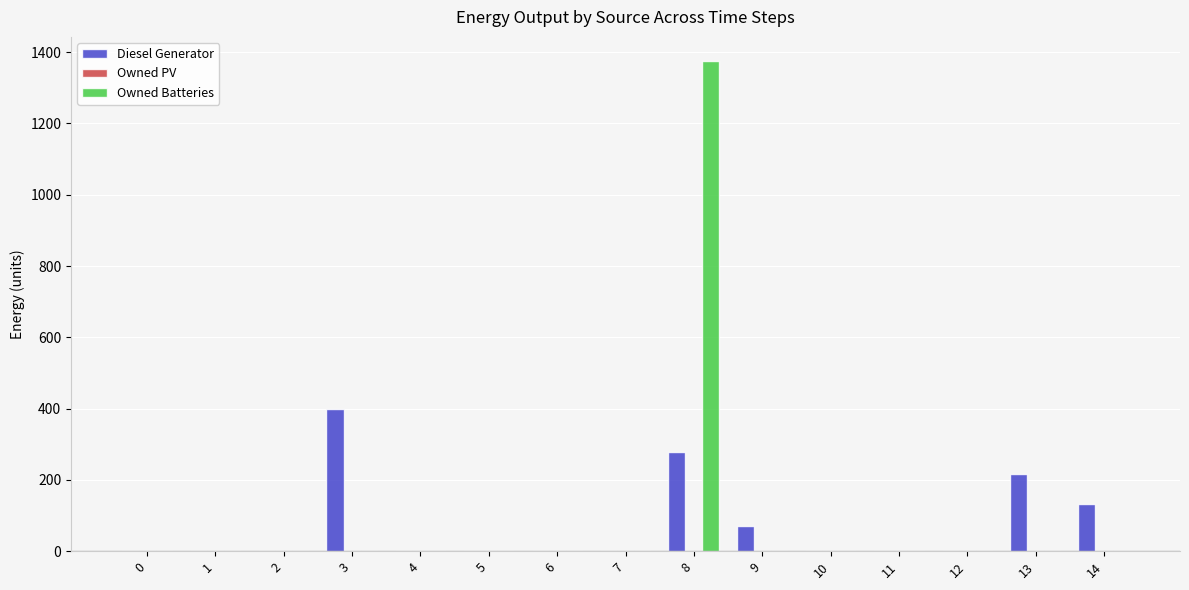

Is it true that Diesel Generator equals -172 at 11?

False